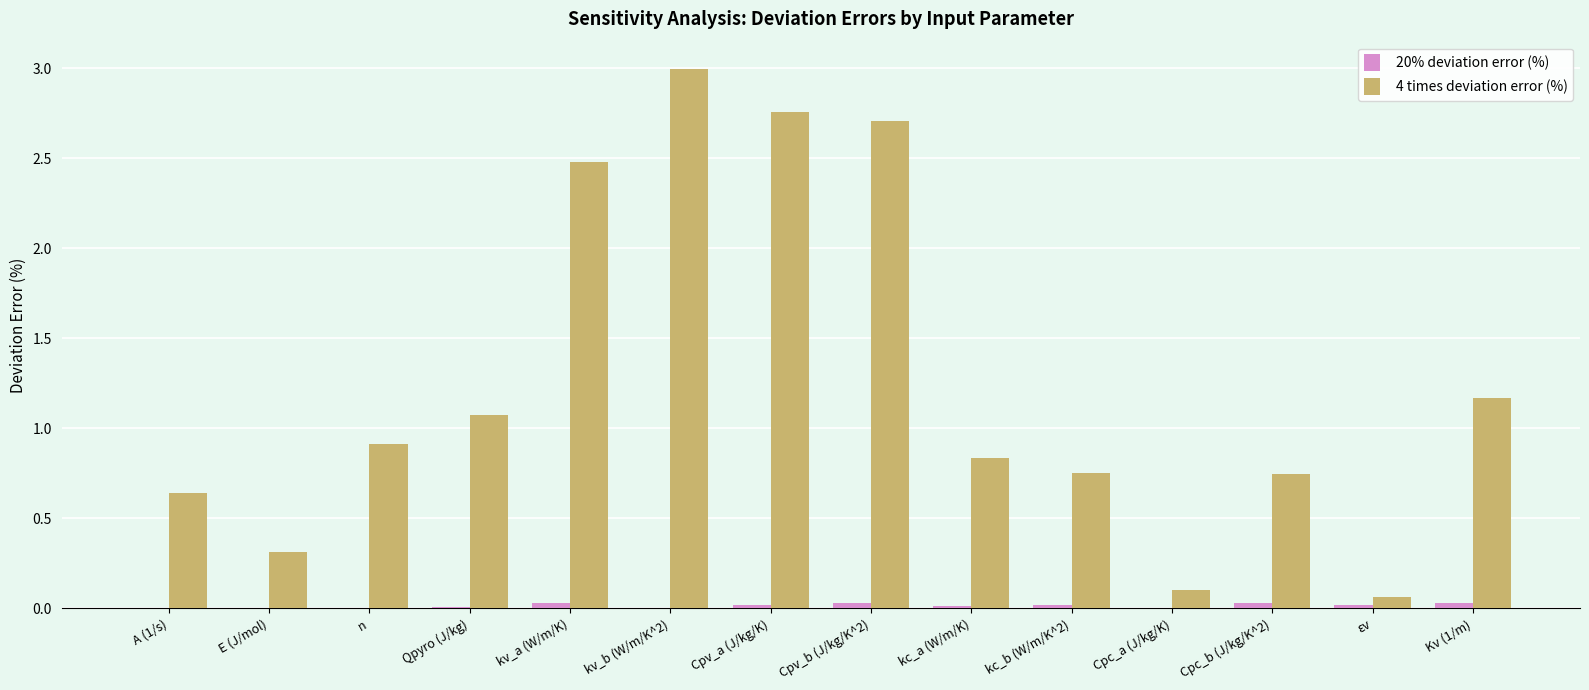

At which category is the sum across all series the highest?

kv_b (W/m/K^2)